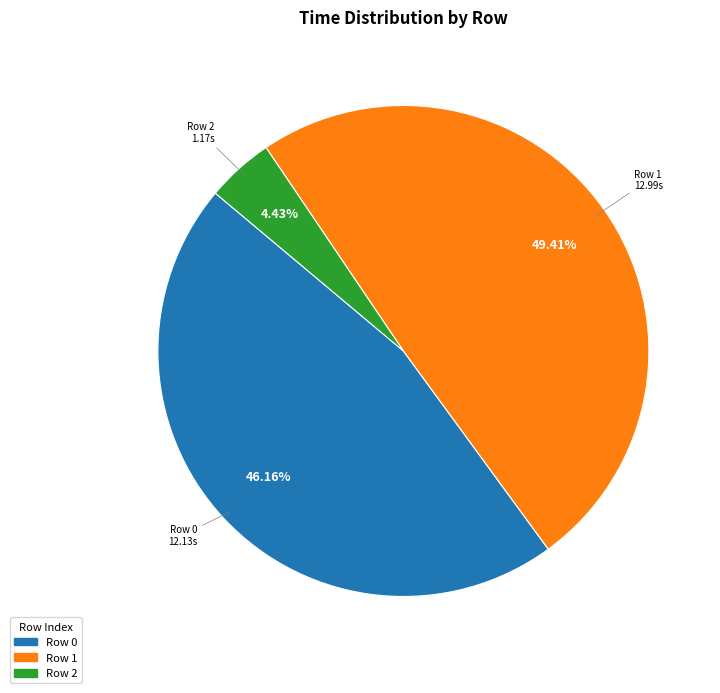

Is there a majority slice in this chart?

No